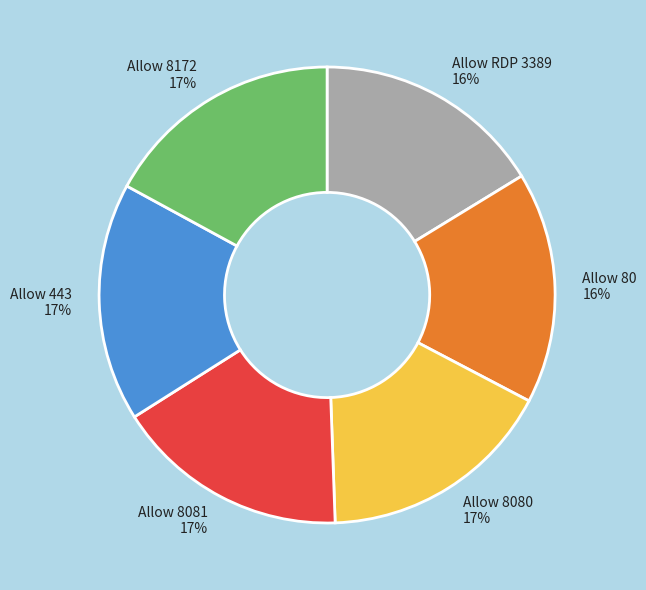

To the nearest percent, what is the difference between the largest and smallest slice percentages?

1%